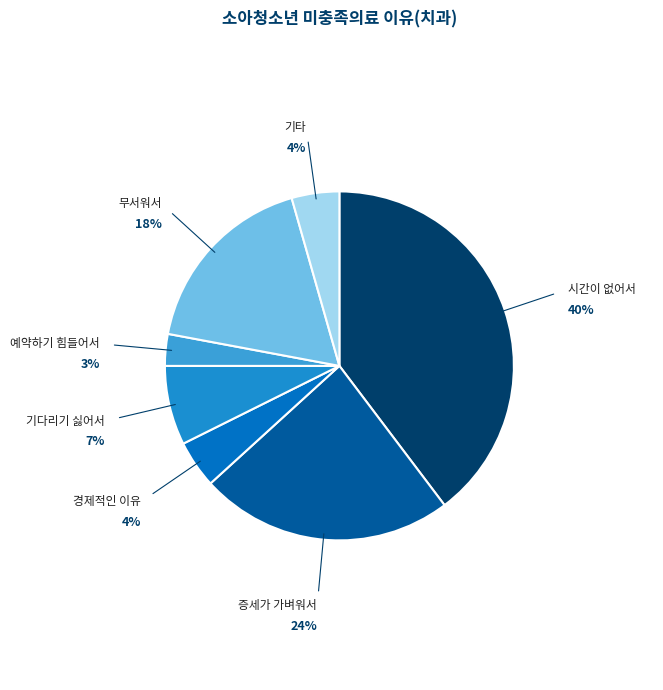

Which has a higher value, 무서워서 or 증세가 가벼워서?

증세가 가벼워서